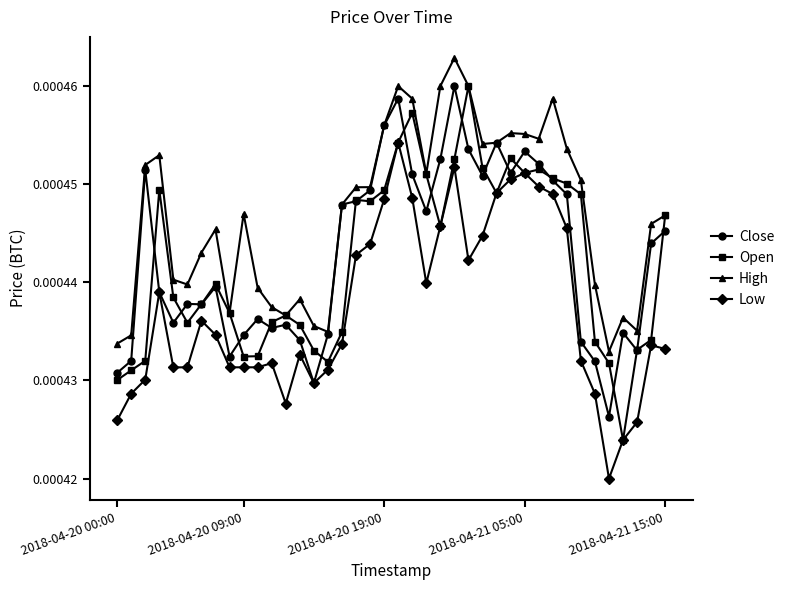

How many Open values are between 0 and 1?

40